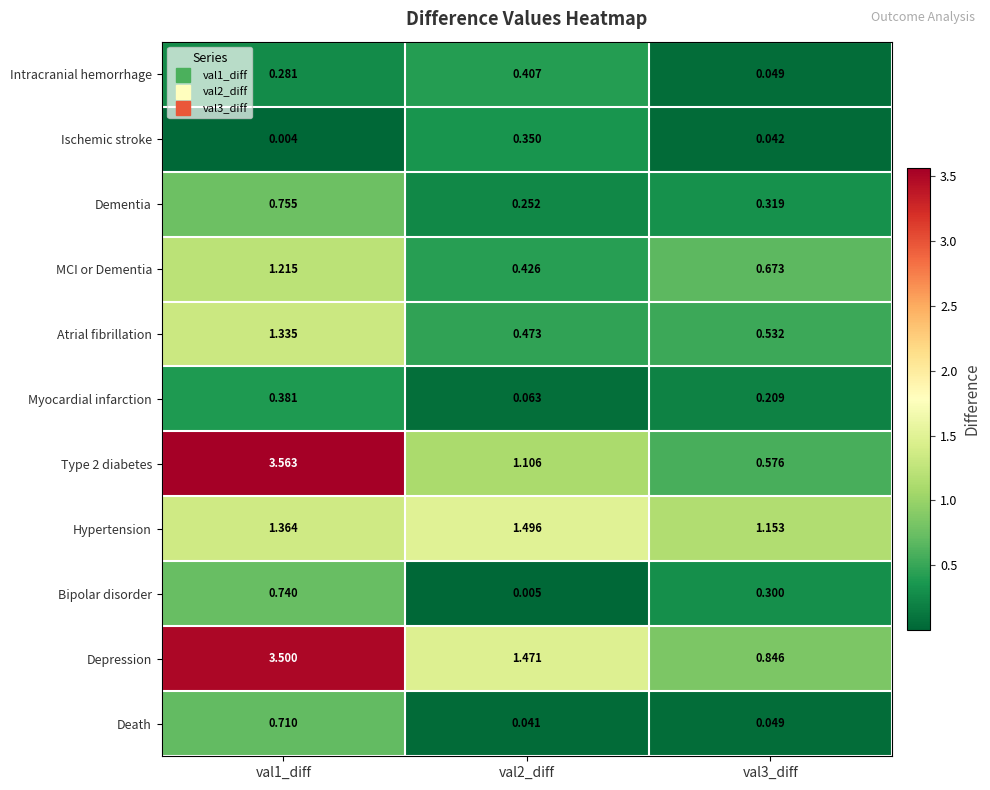

Which series has the largest total across all categories?

Depression